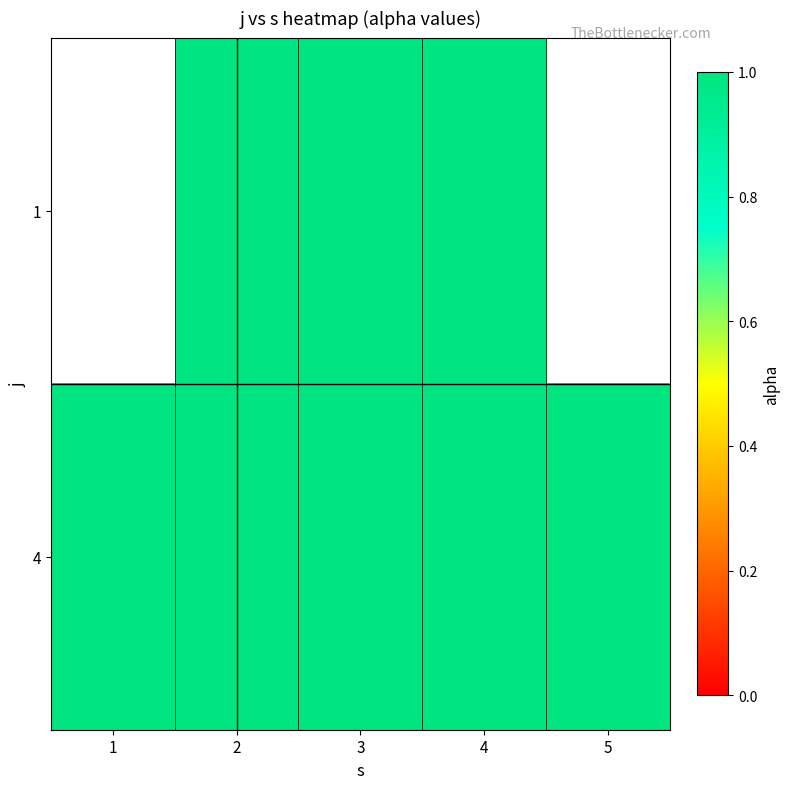

The 4 series shows 1.0 at 2. True or false?

True